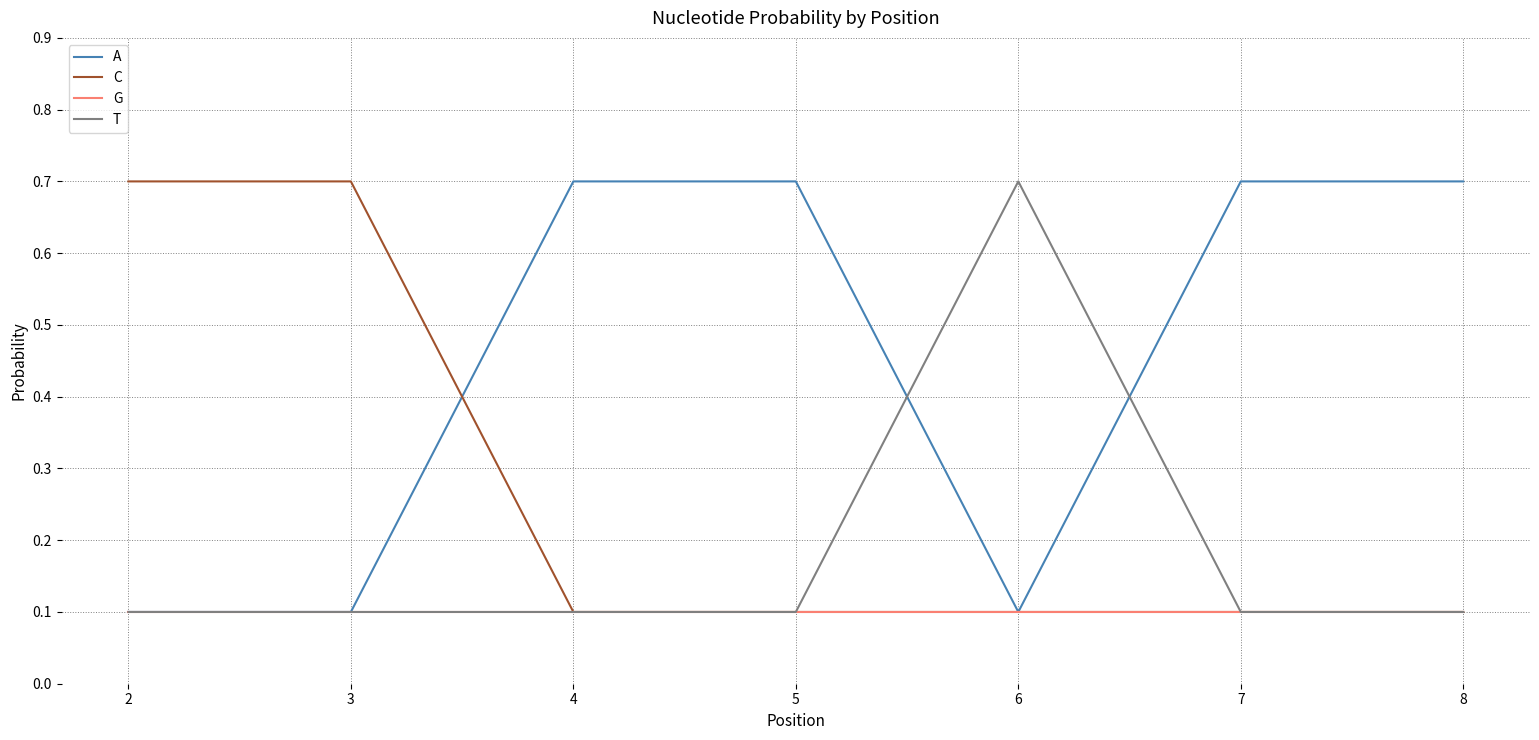

What is the difference between the maximum and minimum values in the C series?

0.6